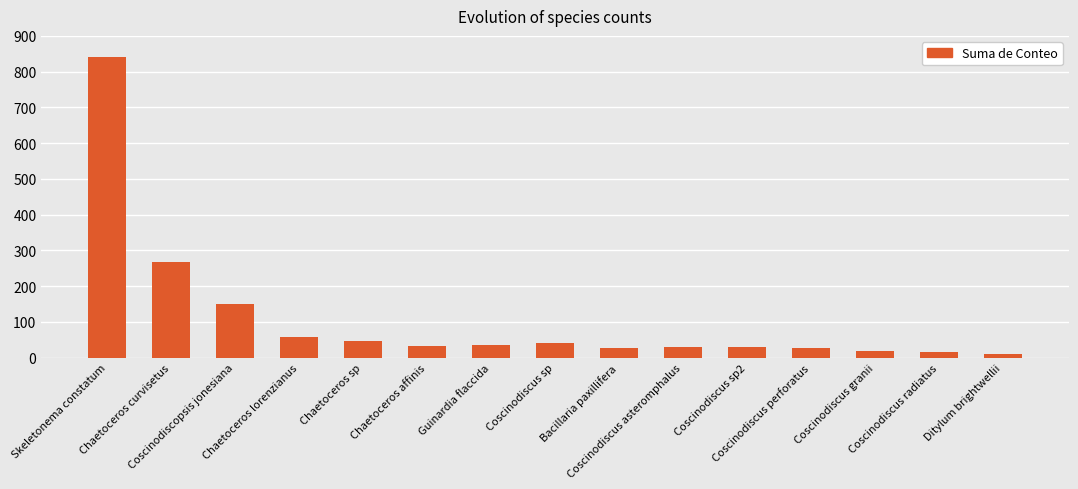

What is the maximum value shown in the chart?

840